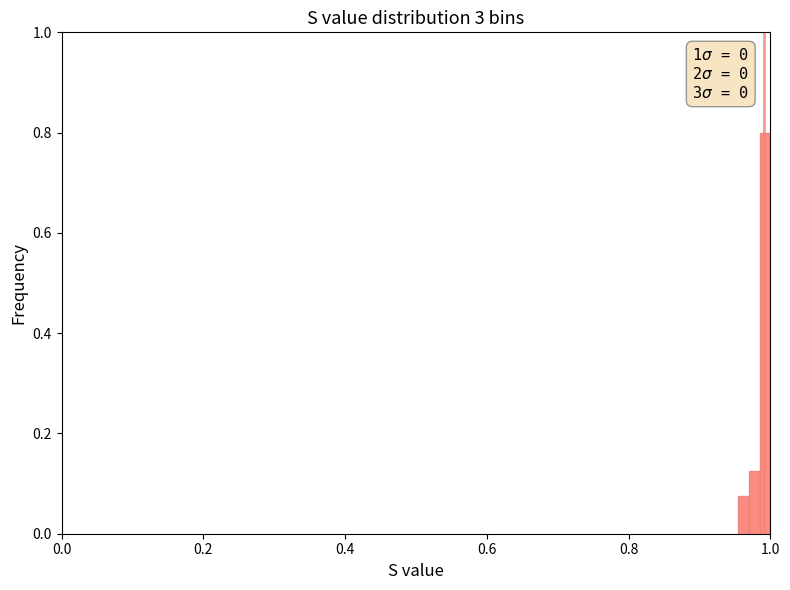

Around what value on the x-axis is the tallest bar? Give the approximate position of its centre, as read against the axis.

1.00